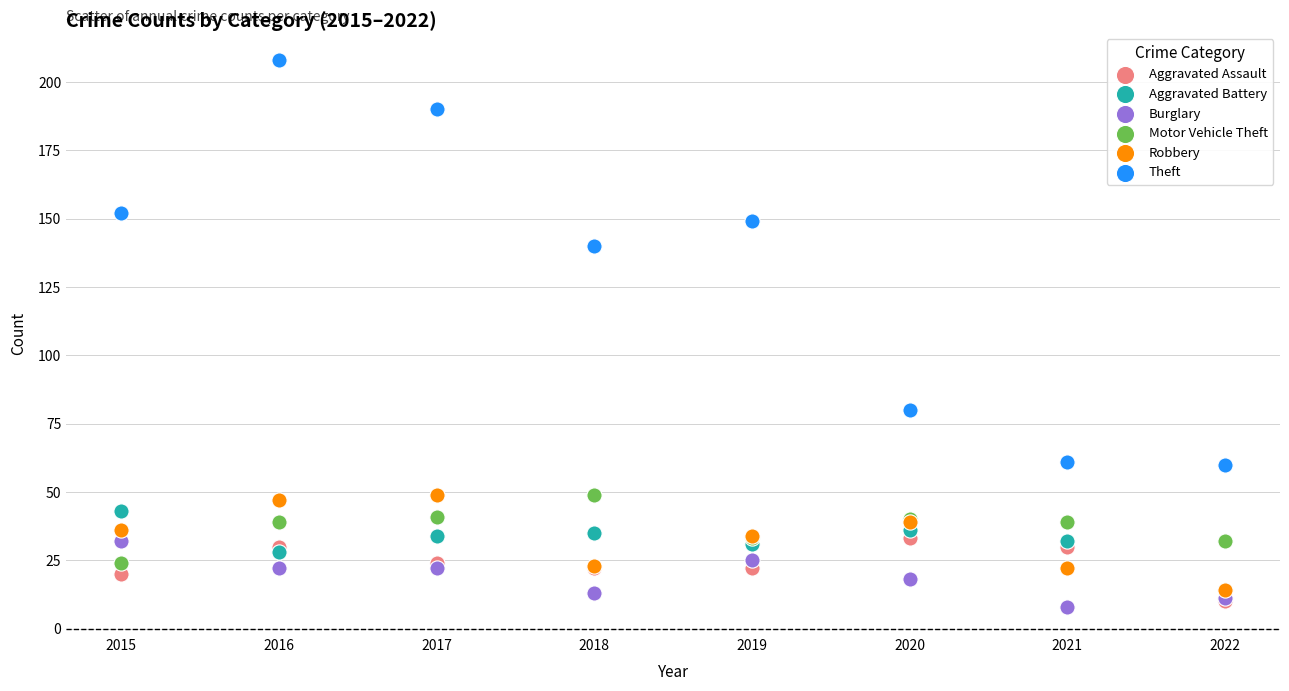

Across all series, what Y value is closest to 108?

80